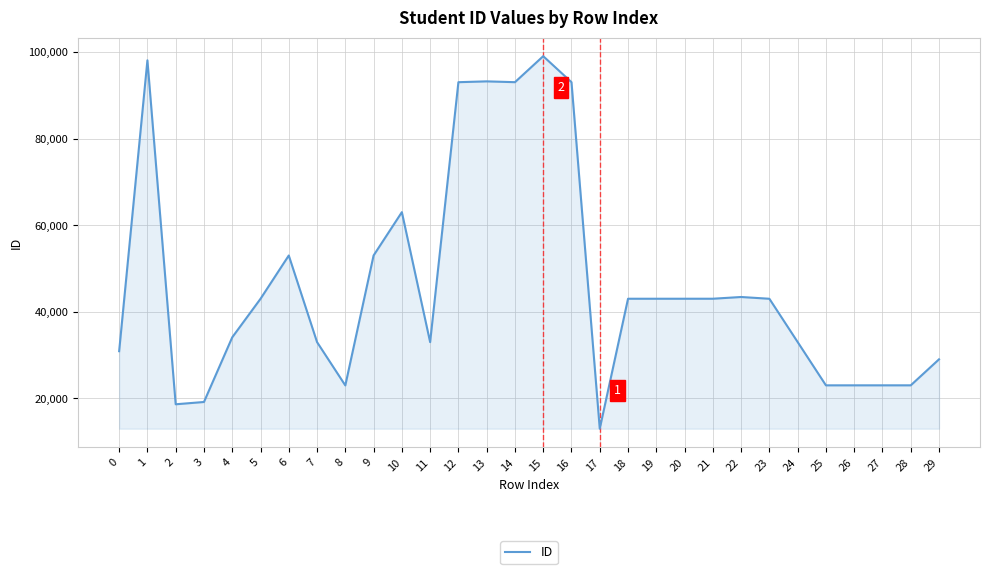

Read the value at 18.

43014